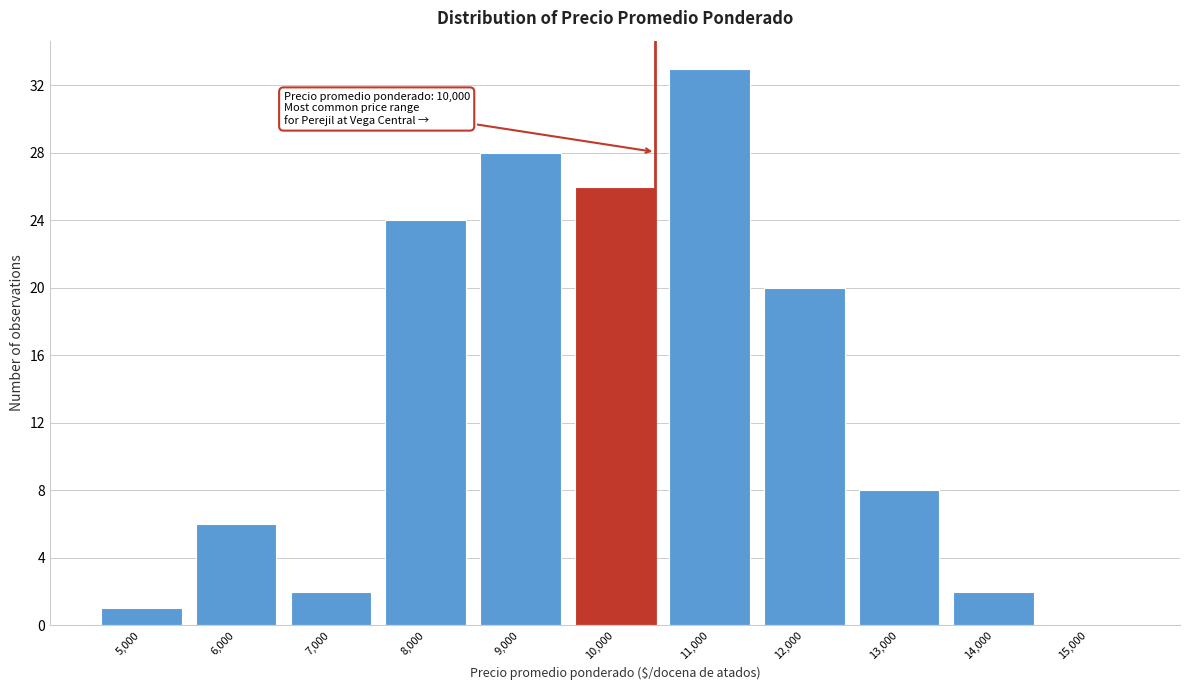

Reading left to right, transcribe all the data shown in this chart.

5,000=1	6,000=6	7,000=2	8,000=24	9,000=28	10,000=26	11,000=33	12,000=20	13,000=8	14,000=2	15,000=0